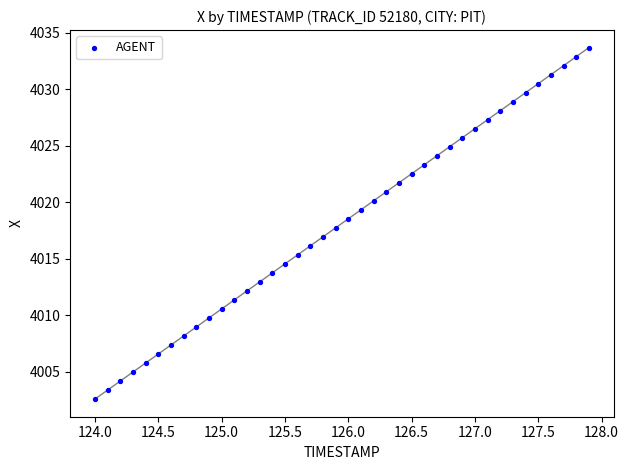

What is the range of X values (max minus min)?

3.9